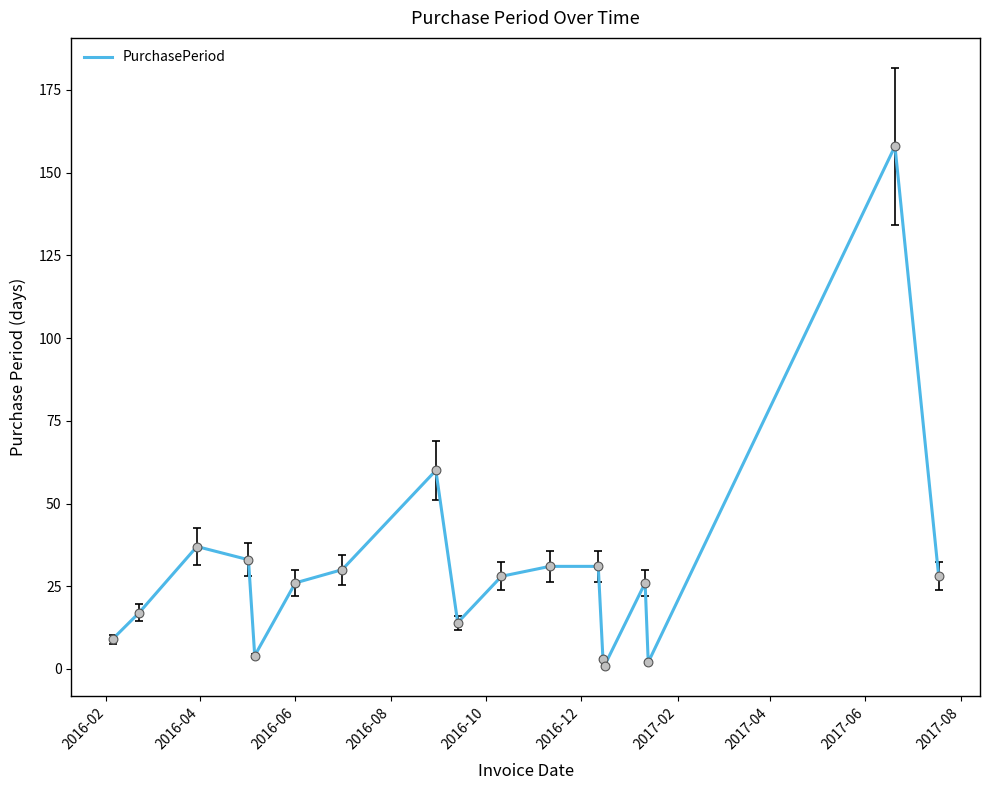

What is the difference between the maximum and minimum values?

157